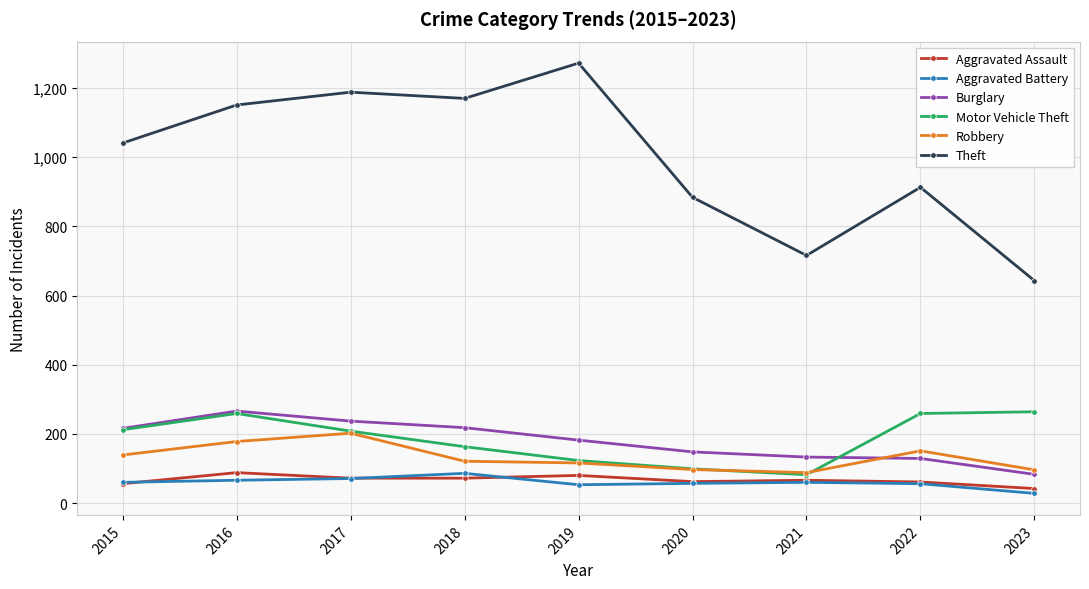

True or false: Aggravated Assault has a value of 56 at 2015.

True